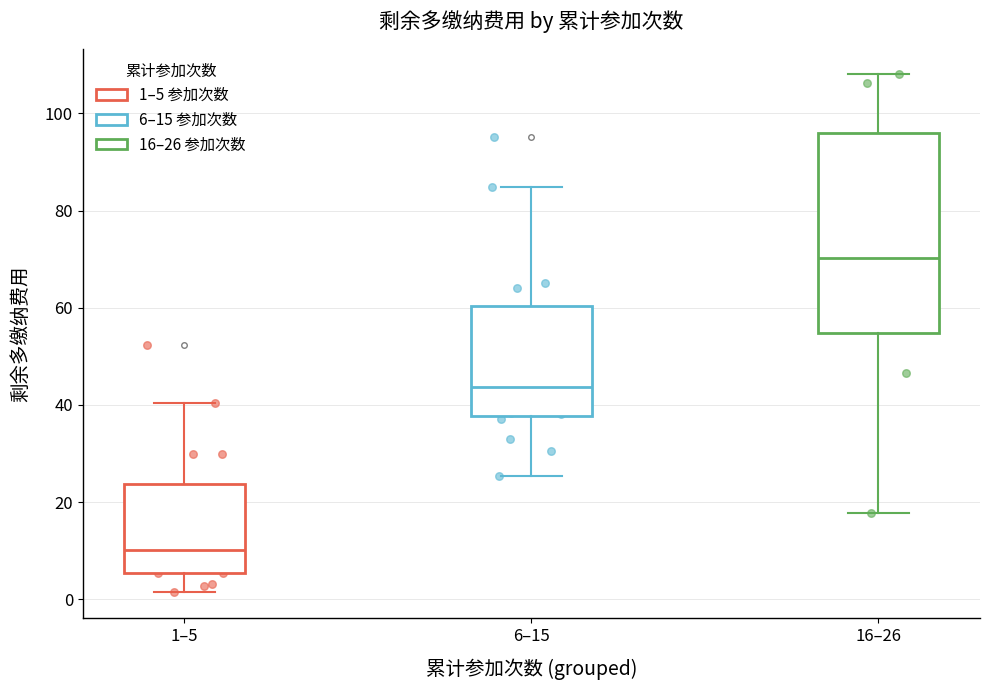

Reading left to right, transcribe this box plot: for each box, give where its median line is, the range the box spans, and where its two whiskers end, as read against the y-axis. The values are not printed on the chart, so give them approximately, as read against the axis.

1–5: median 10, box 6 to 24, whiskers 2 to 40
6–15: median 44, box 38 to 60, whiskers 26 to 84
16–26: median 70, box 54 to 96, whiskers 18 to 108